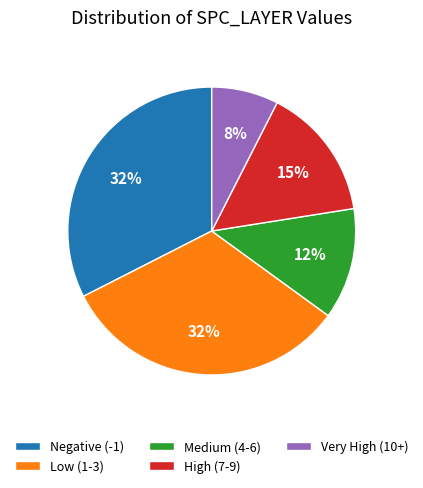

Which slice is the smallest?

Very High (10+)